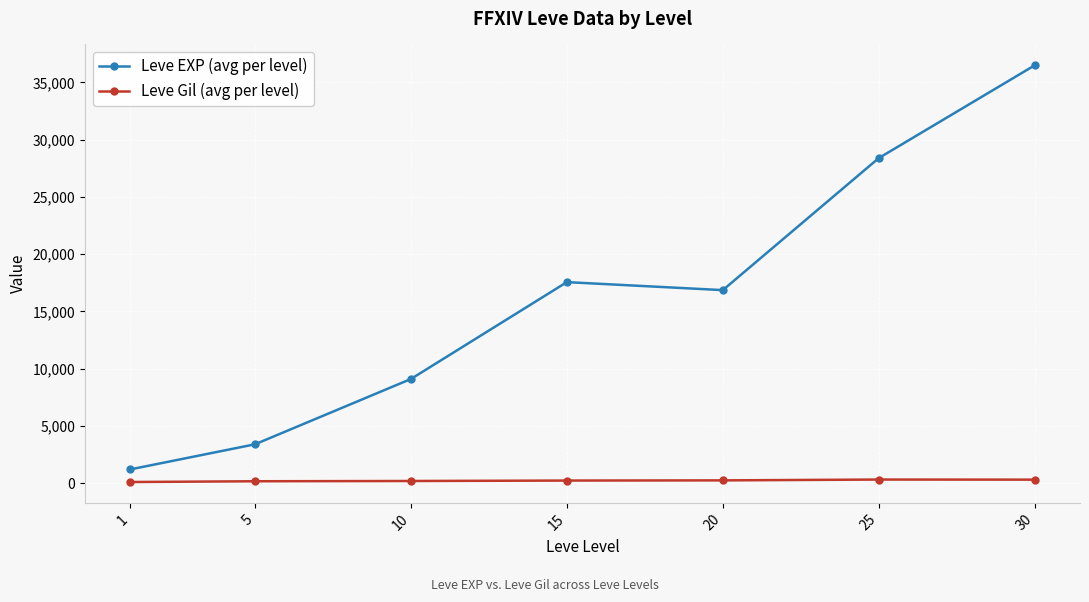

True or false: Leve Gil (avg per level) has a value of 241.3 at 15.

True